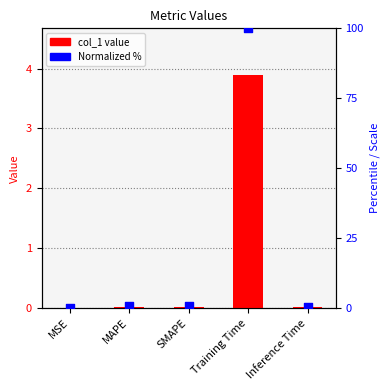

Is the value of Normalized % at MAPE greater than the value of col_1 at Training Time?

No